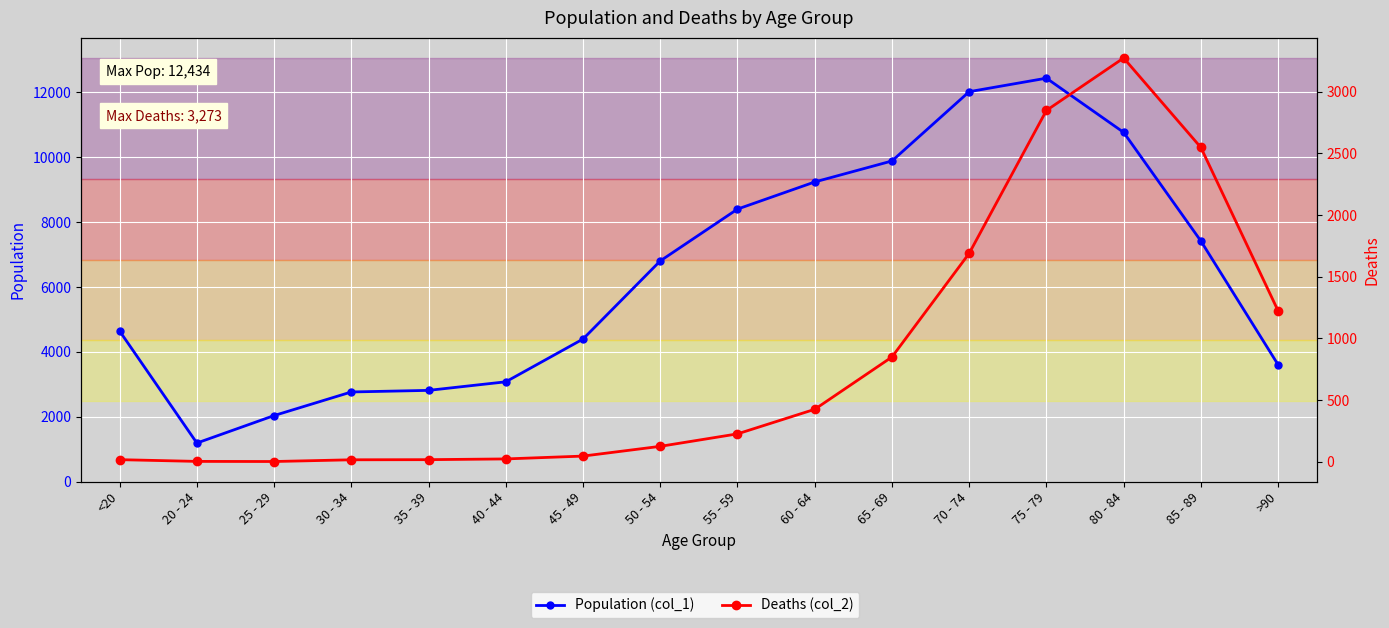

Is the value of Deaths (col_2) at 65 - 69 greater than the value of Population (col_1) at 60 - 64?

No